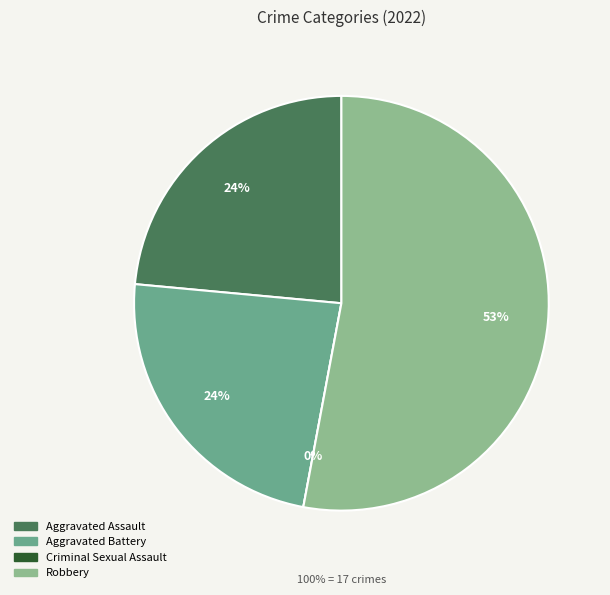

To the nearest percent, what is the average slice percentage?

25%